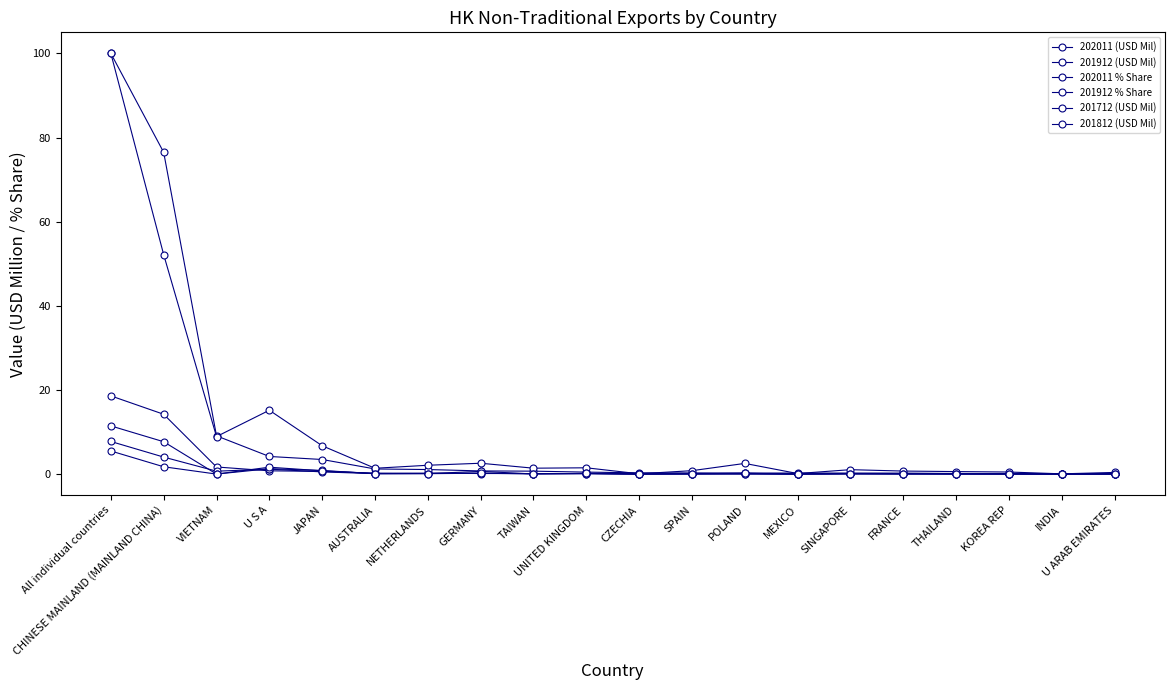

At which category is the sum across all series the highest?

All individual countries